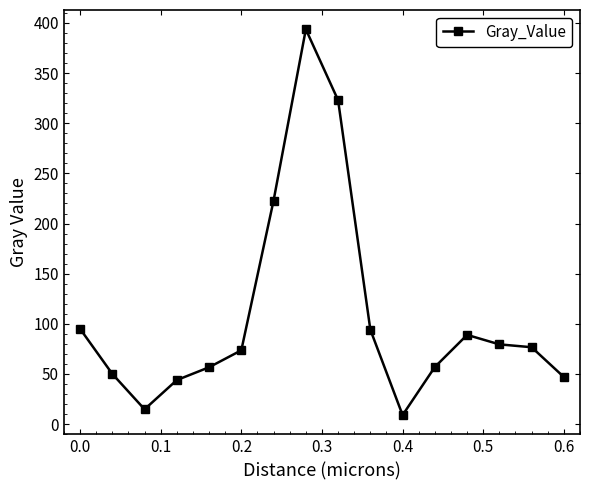

What is the difference between the second highest and second lowest values?

308.2